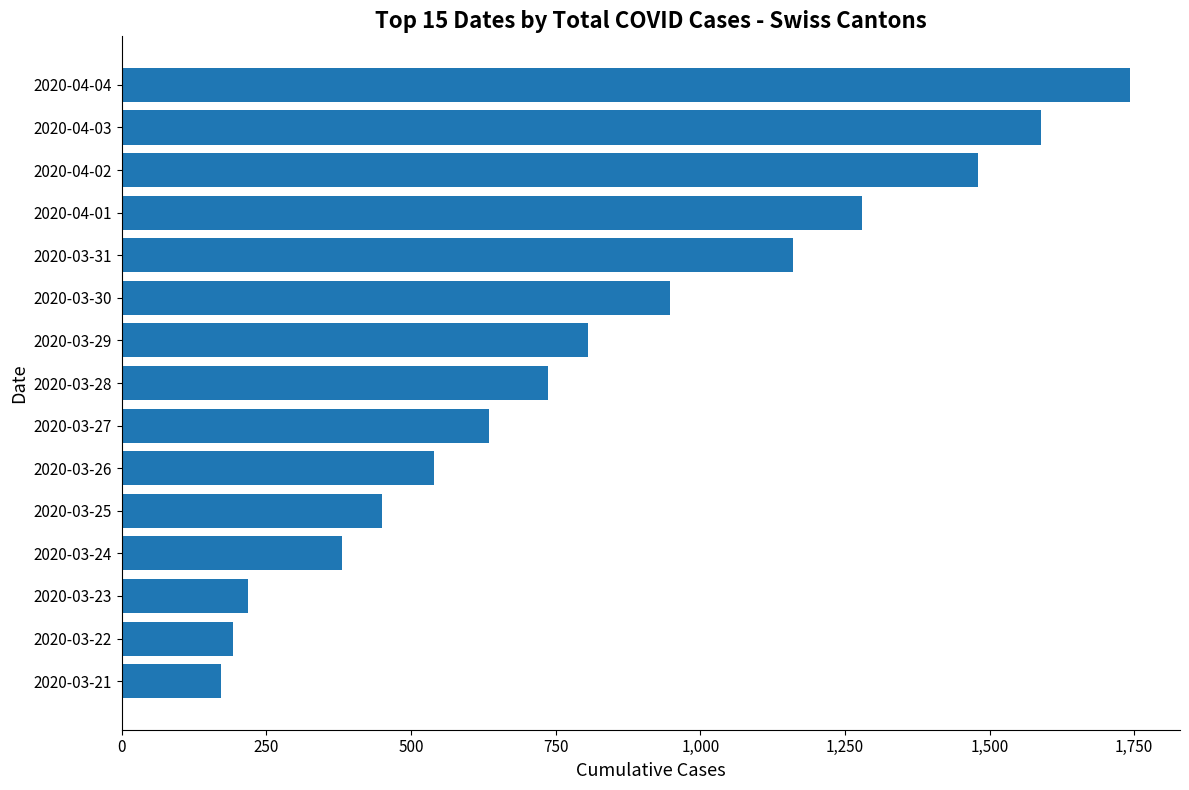

How many data points are less than 736?

7